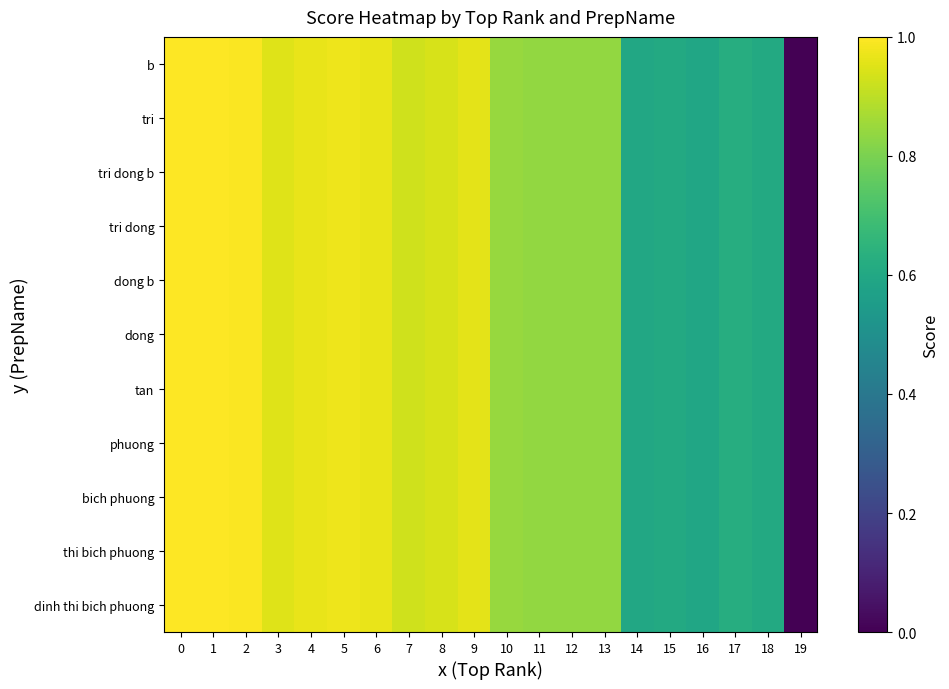

At how many categories does at least one series exceed 0?

19